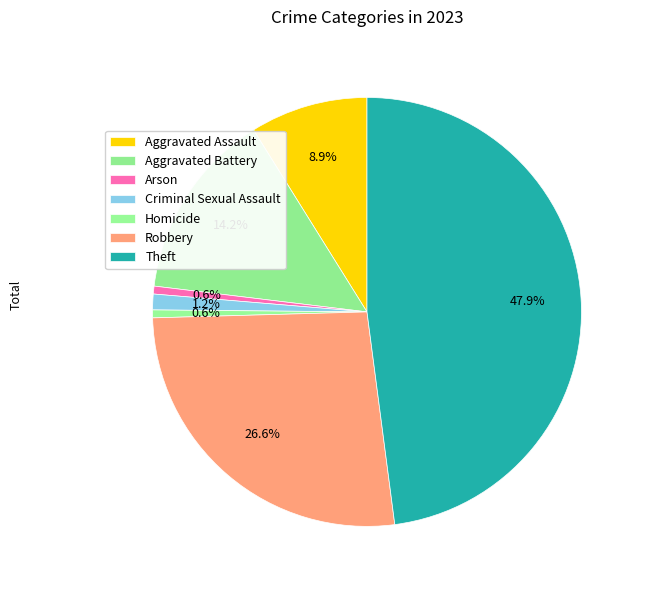

Which category has the biggest portion of the pie?

Theft